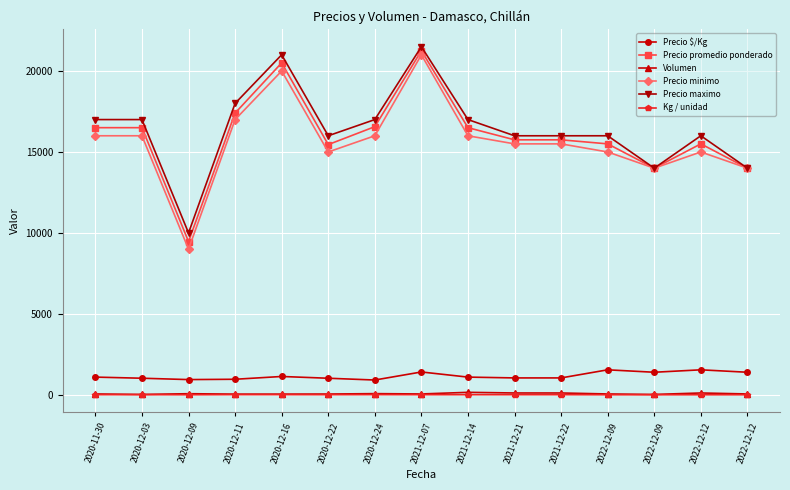

How many lines are shown in the chart?

6